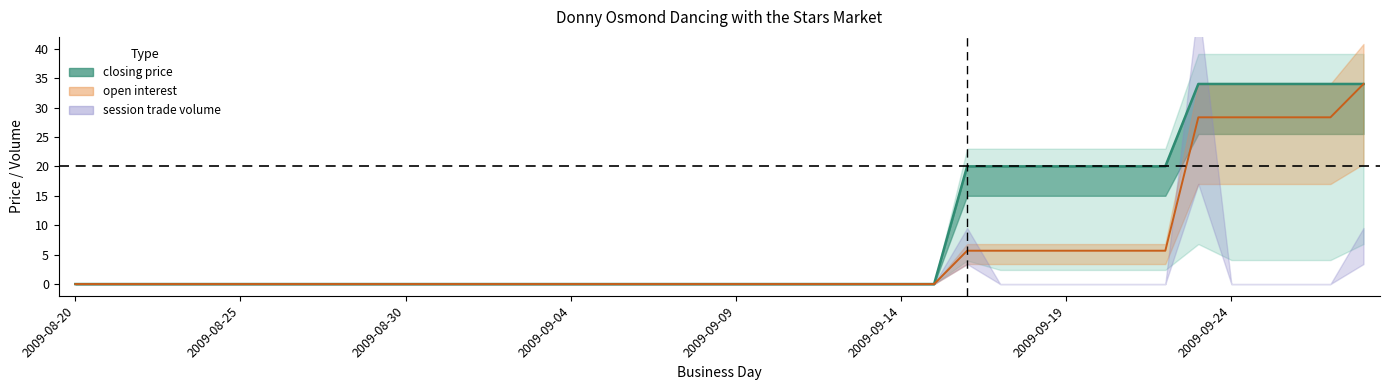

The value of session open at 19 is 0.0. True or false?

True